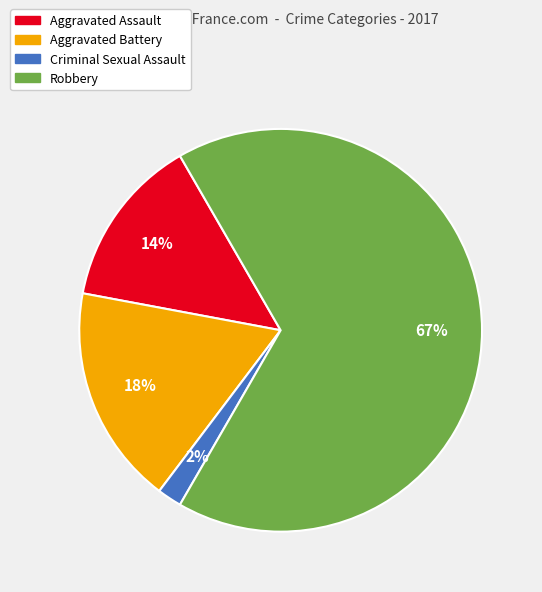

To the nearest percent, what is the difference between the Aggravated Battery and Criminal Sexual Assault slice percentages?

16%